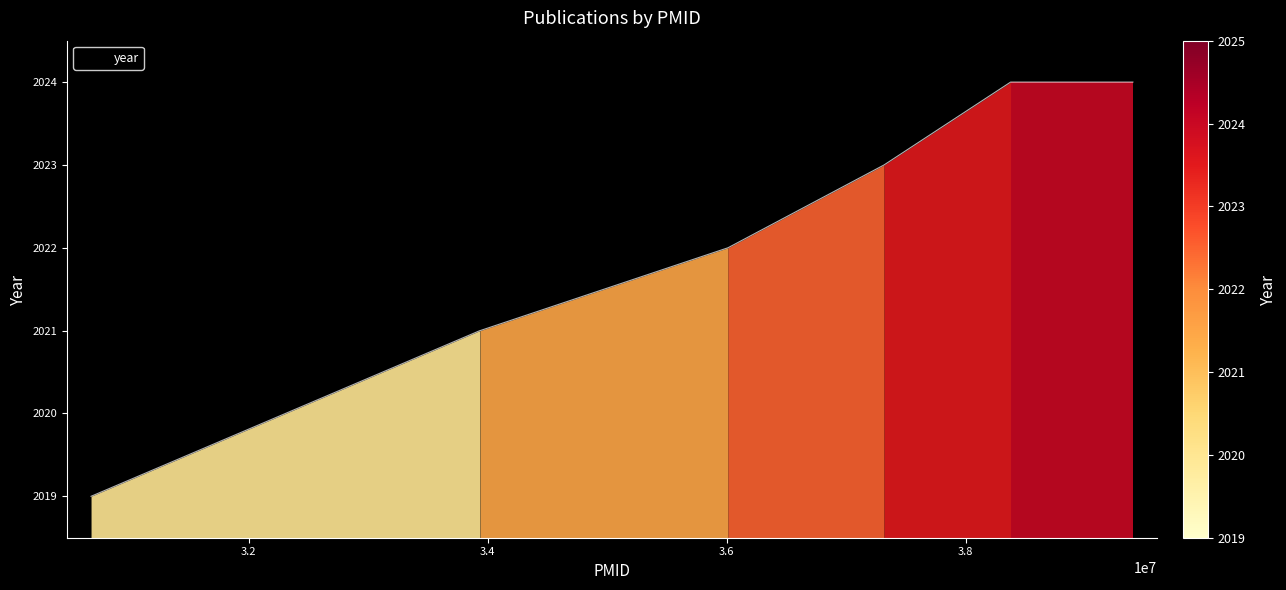

Reading left to right, list all the values displayed in this chart.

2019	2021	2021	2022	2023	2024	2024	2024